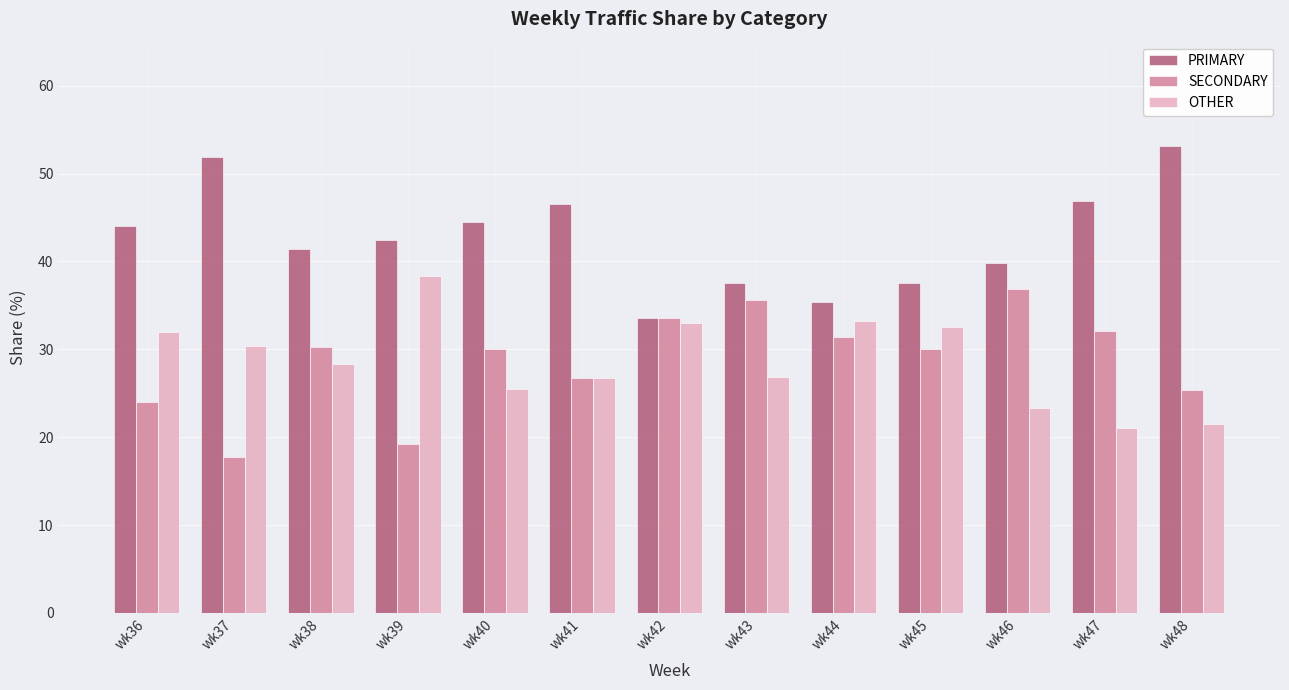

What is the spread (max minus min) of values at wk36?

20.0